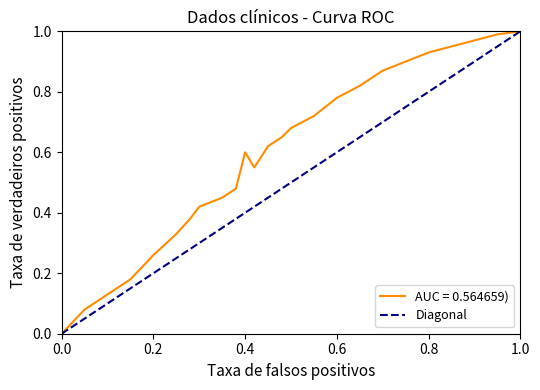

How many values are between 0 and 1?

2